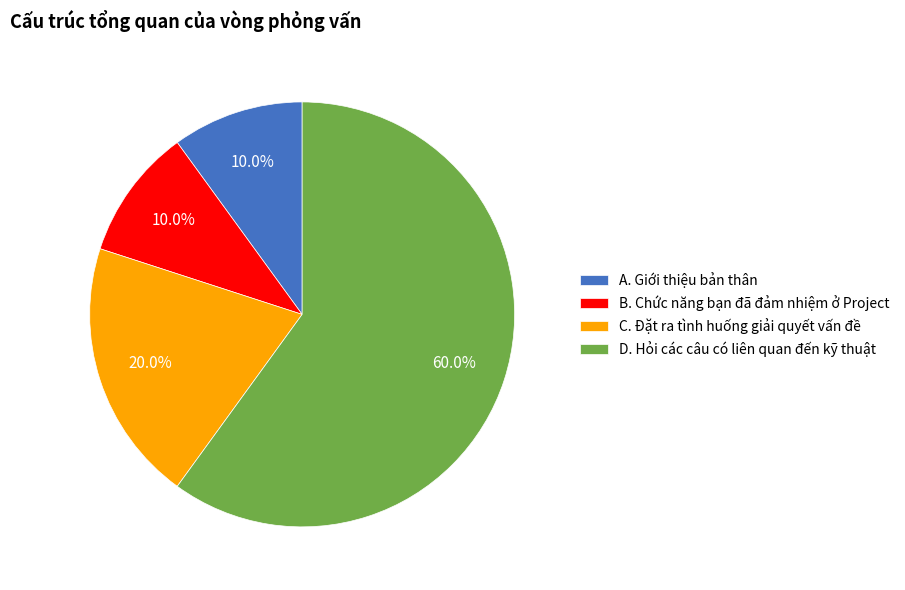

Is there any slice that represents more than half of the pie?

Yes